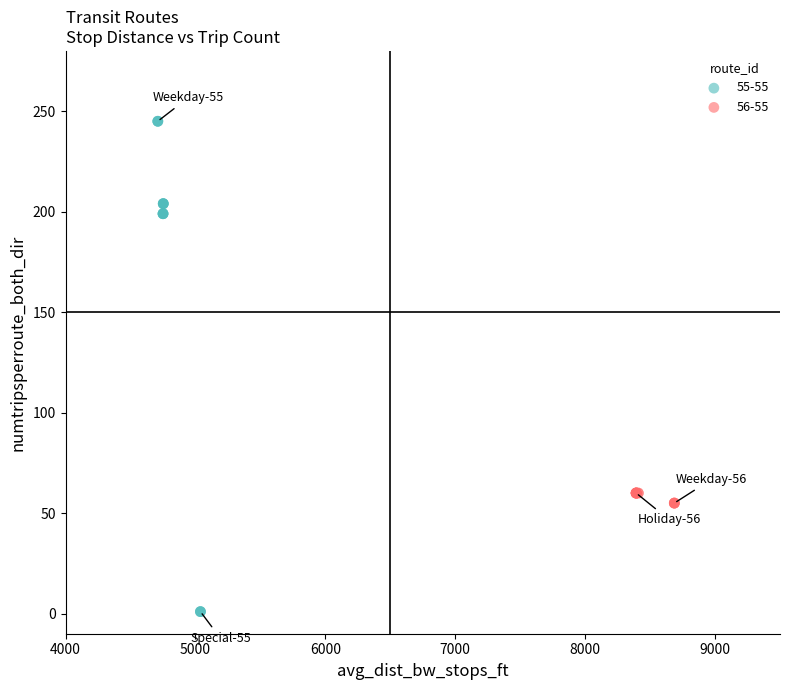

Which series has the largest Y range (max minus min)?

55-55